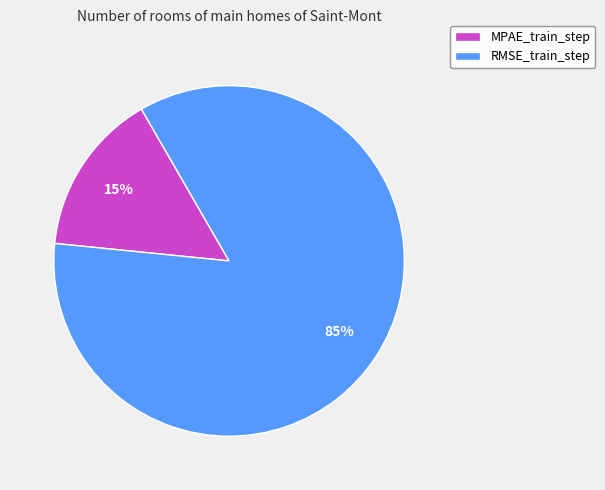

True or false: MPAE_train_step accounts for 30% of the total.

False